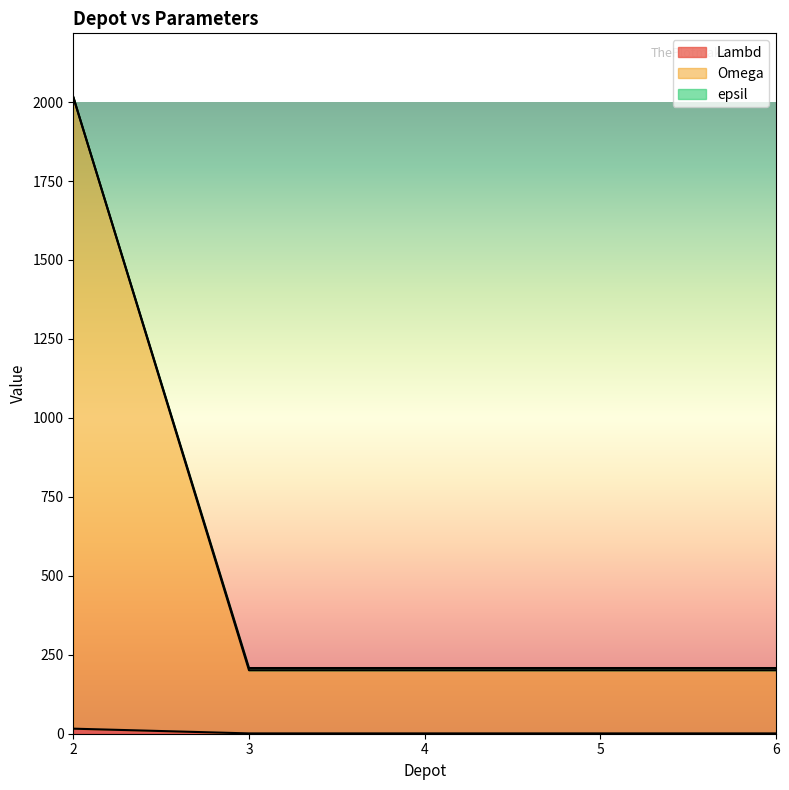

What is the minimum value shown in the chart?

1